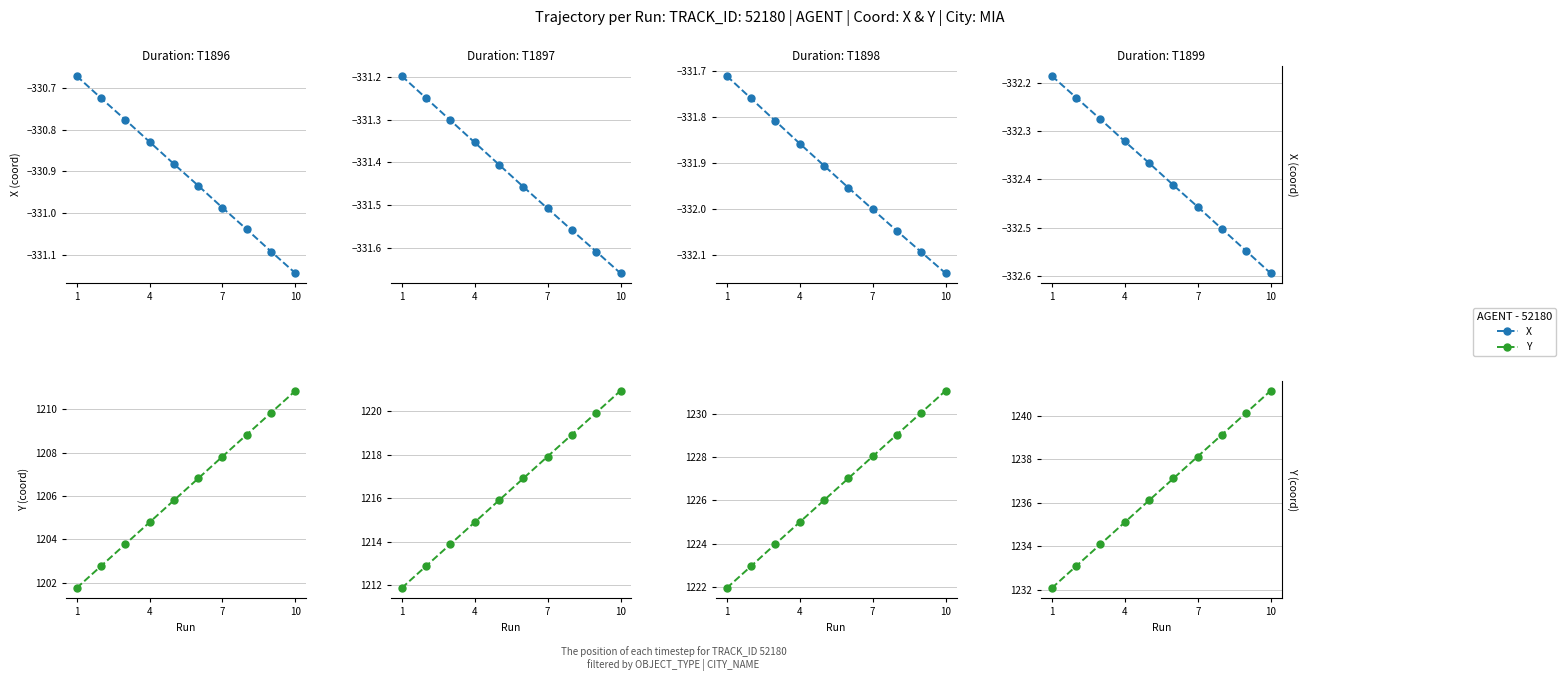

What is the highest value of the Y series?

1241.2